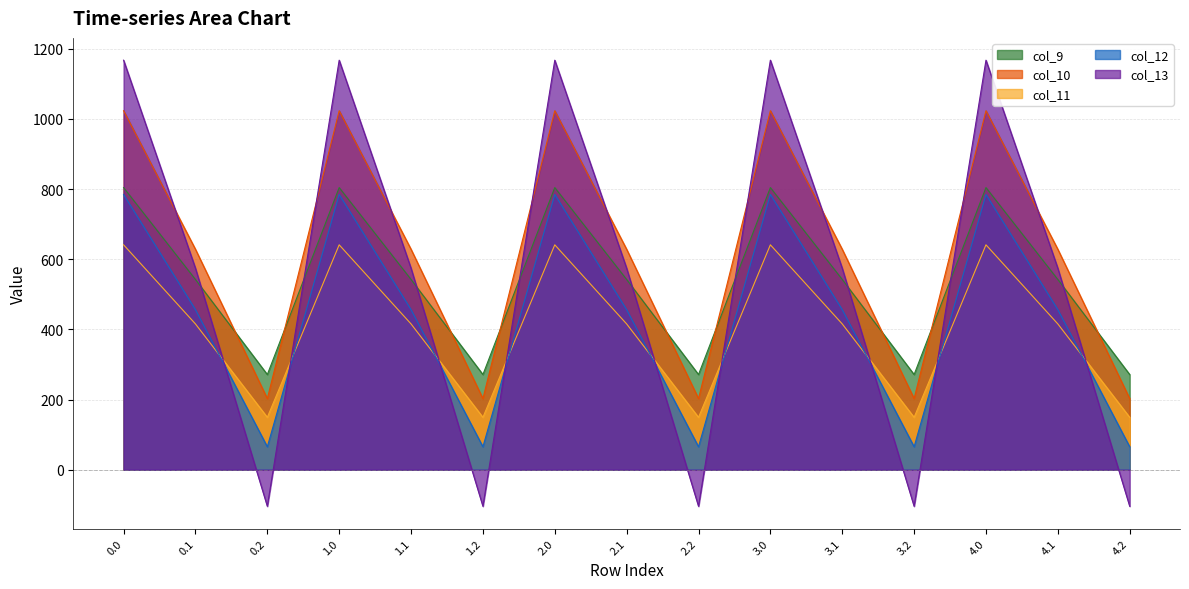

What is the total value across all series at 3.1?

2615.8